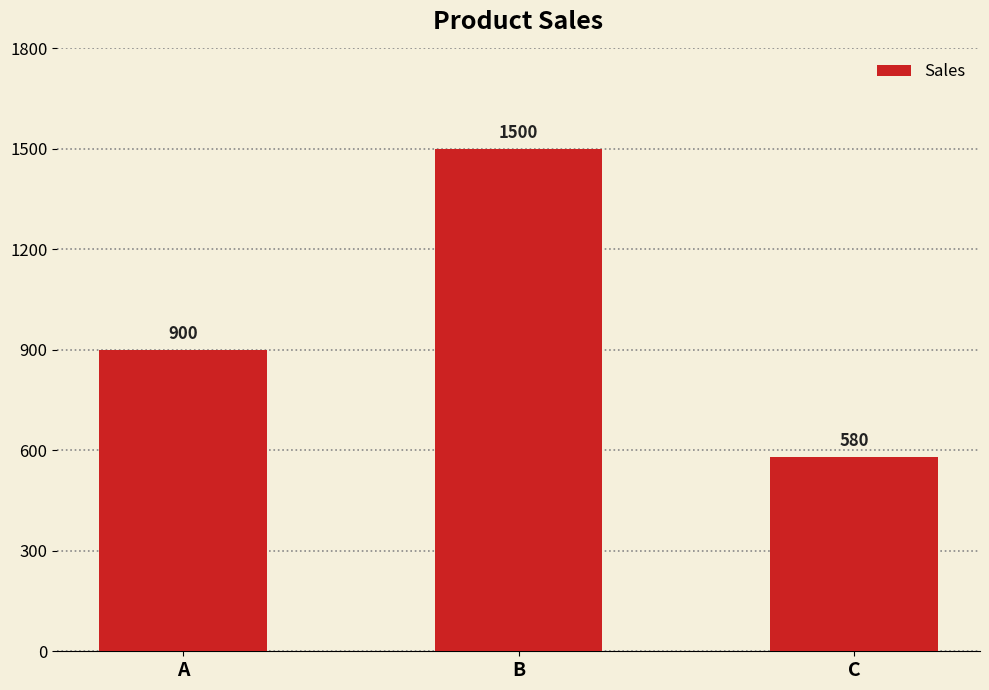

What is the smallest value displayed?

580